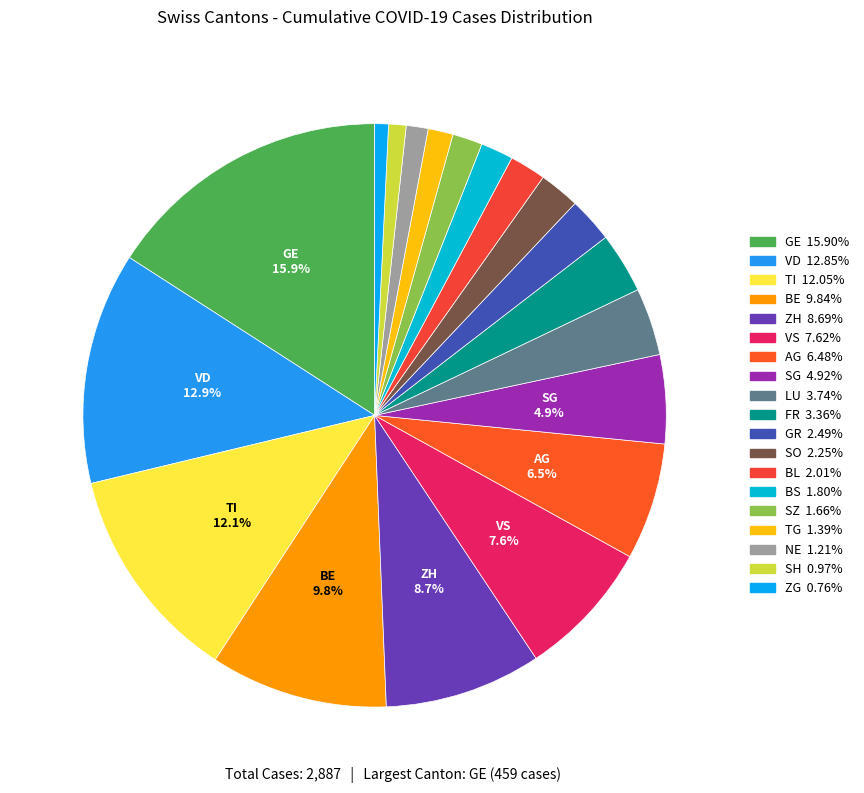

What is the largest slice in the pie chart?

GE